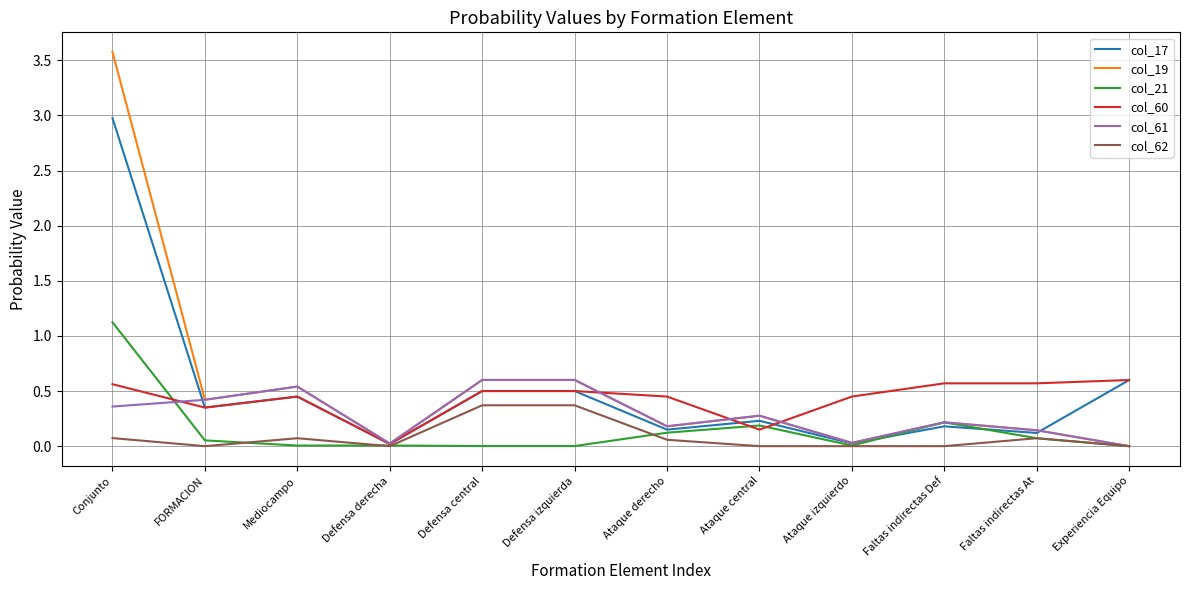

At which category is the sum across all series the highest?

Conjunto